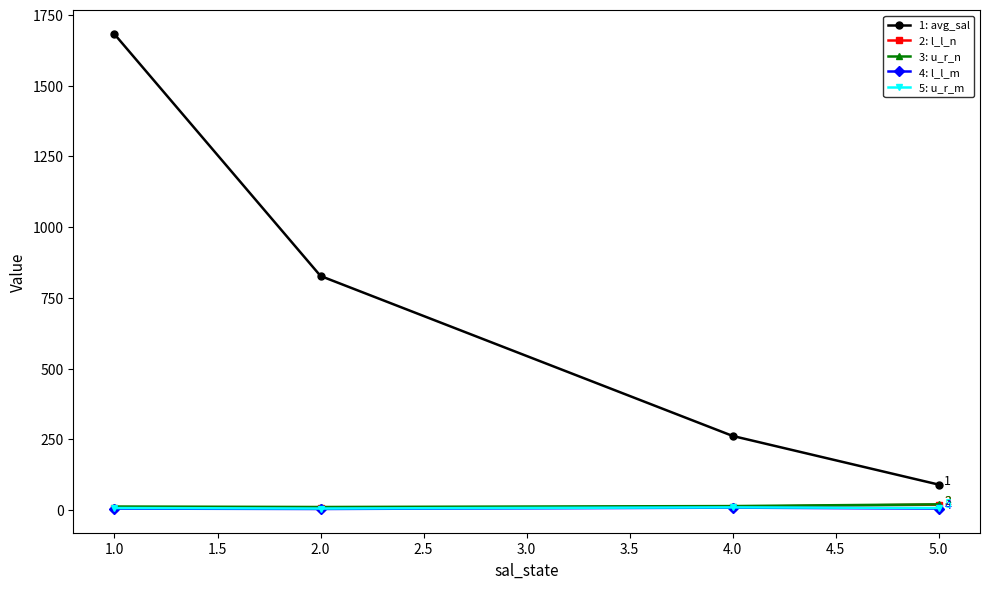

True or false: 1: avg_sal has more than 2 interior local peaks.

False